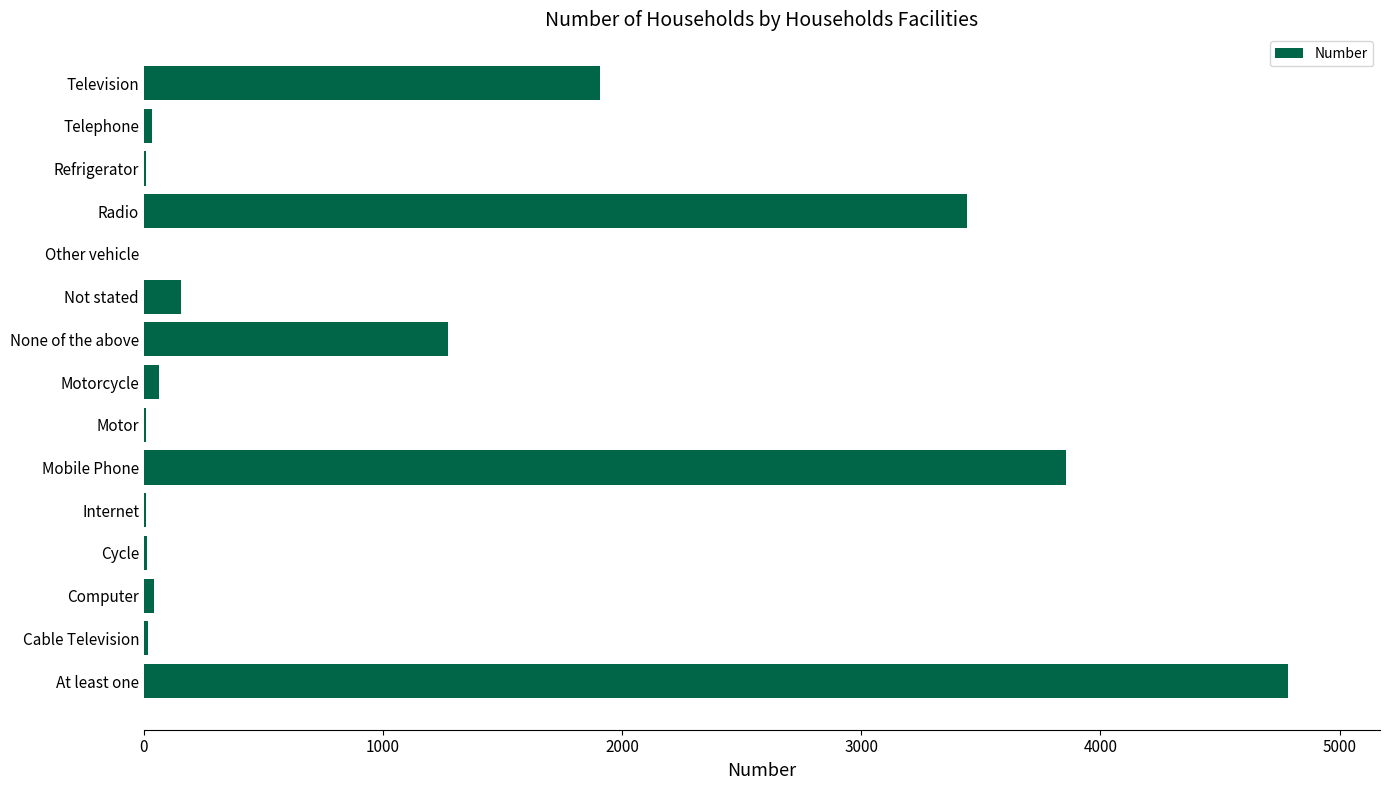

The value at None of the above is 1272. True or false?

True